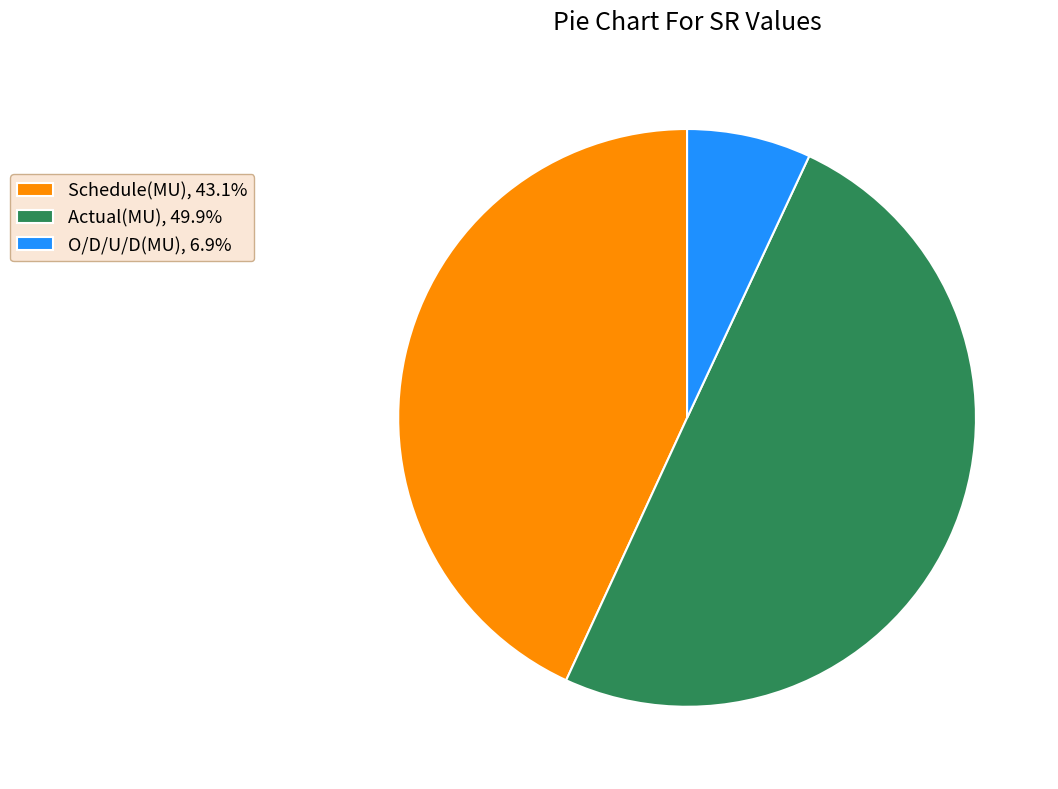

What is the ratio of the value at Actual(MU) to the value at O/D/U/D(MU)?

7.2